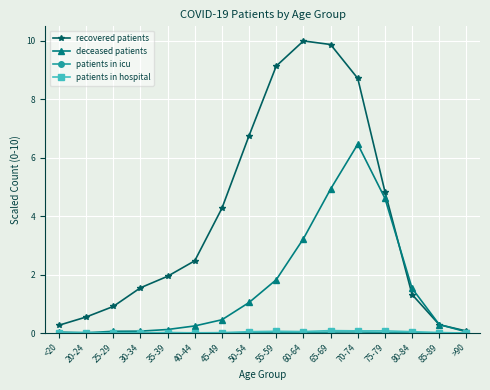

Read the deceased patients value at 70-74.

6.5